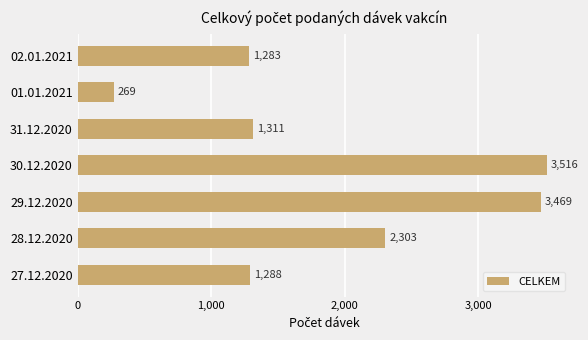

What is the average value?

1920